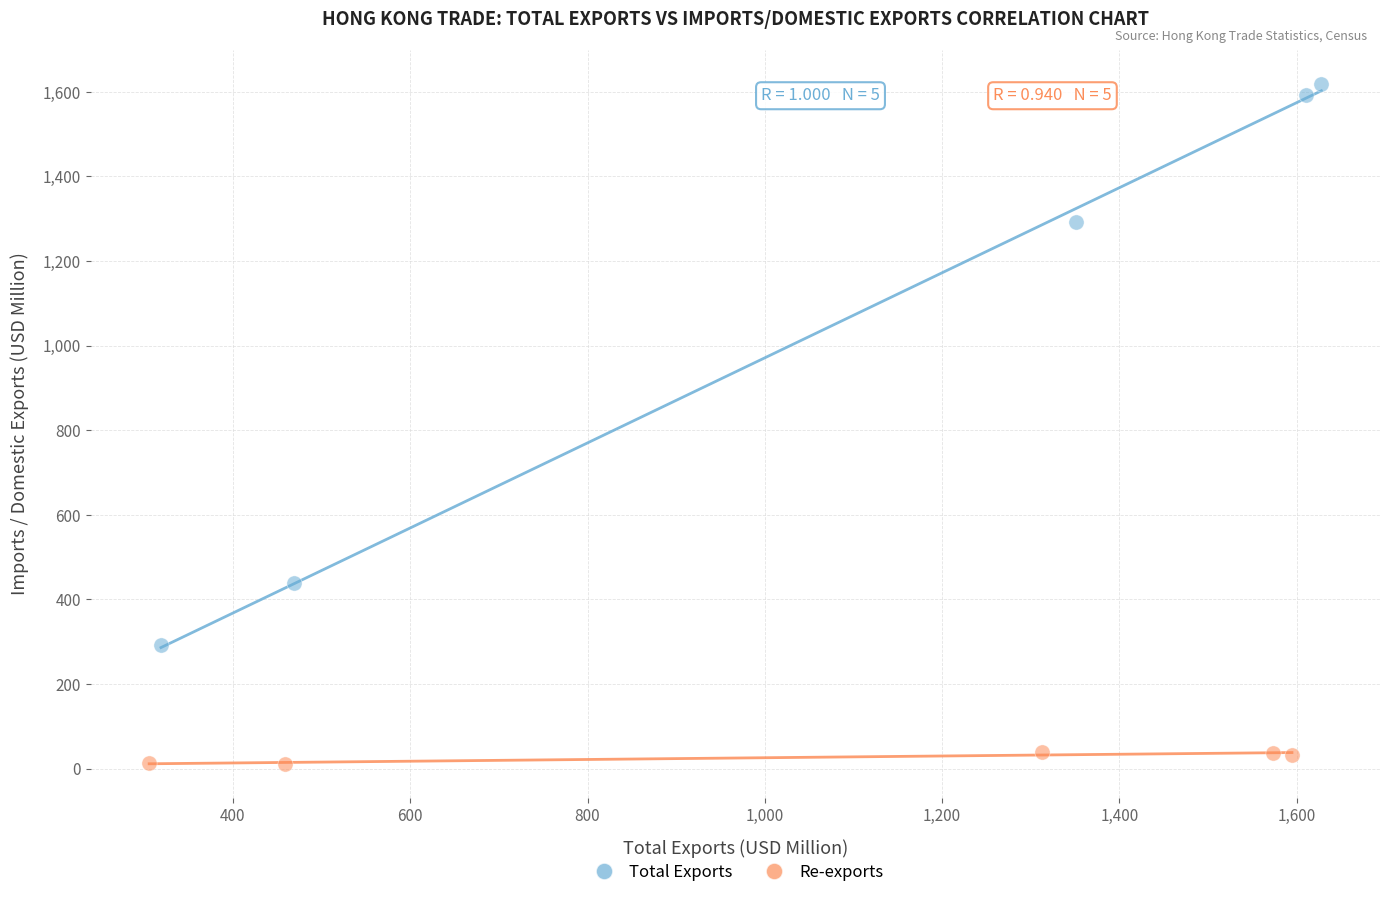

Which series contains the lowest Y value?

Re-exports